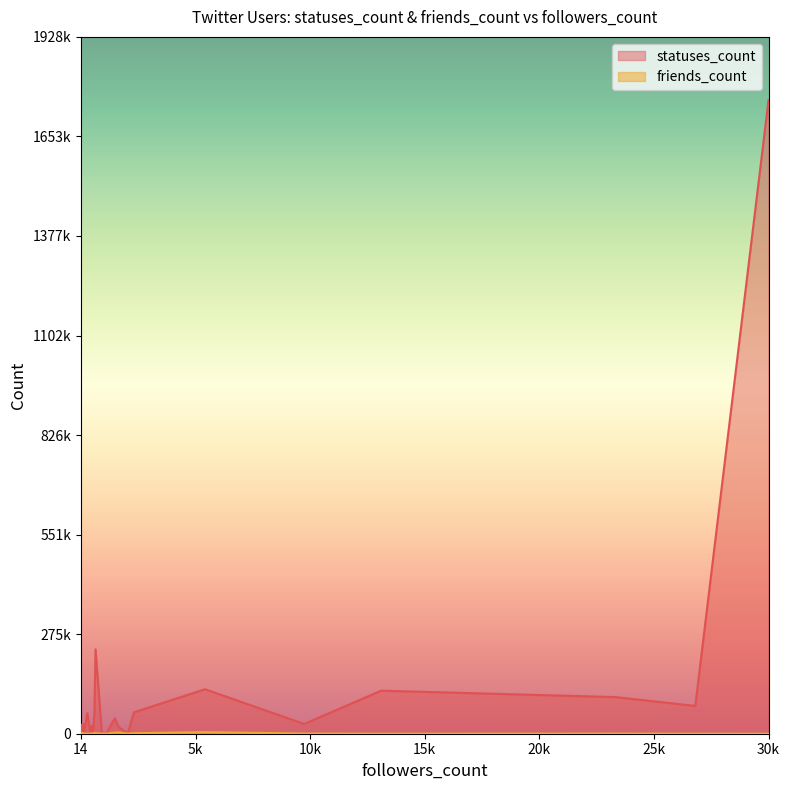

At which category is the sum across all series the highest?

30286